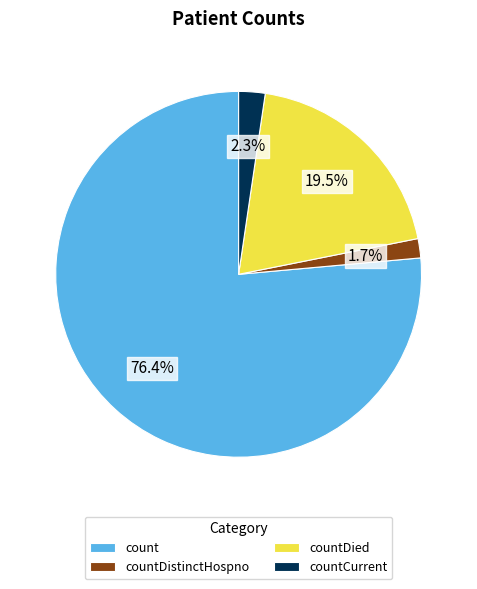

Which slice is the smallest?

countDistinctHospno